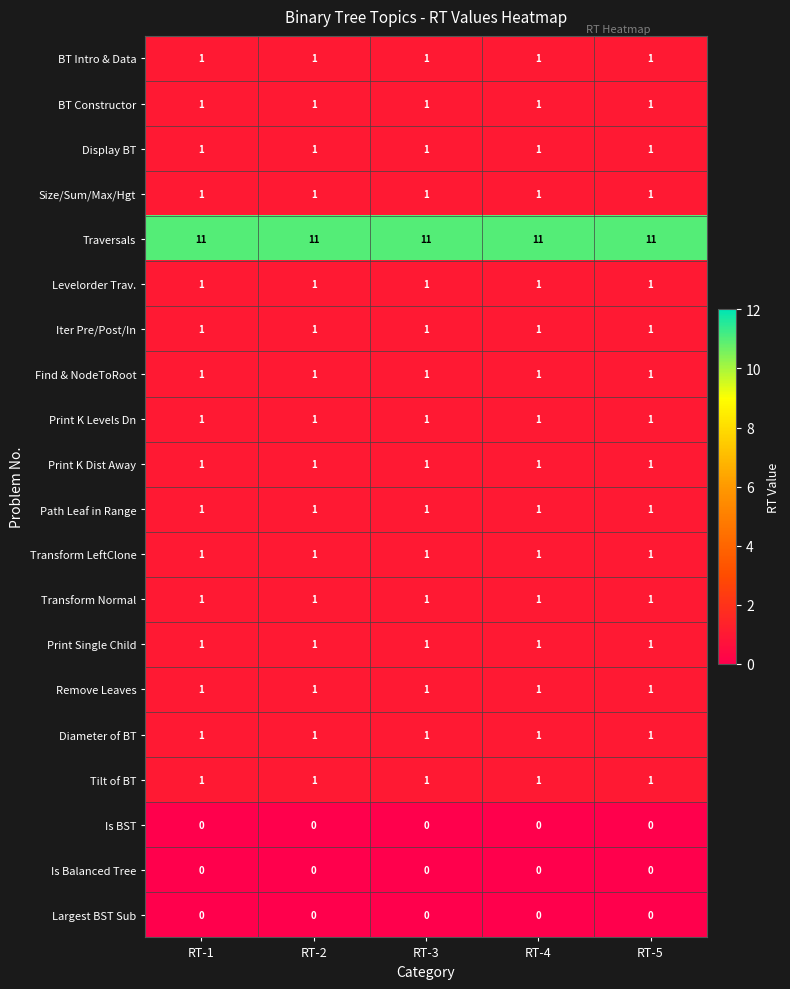

What is the greatest value displayed?

11